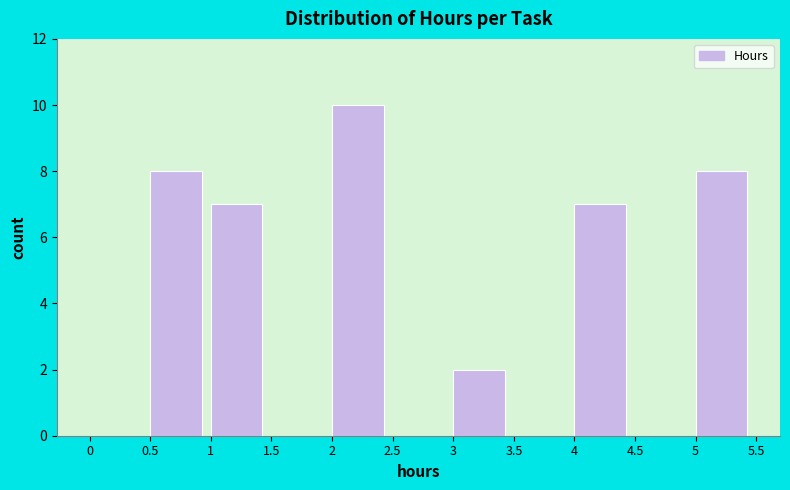

Reading left to right, list every bar in this chart as the range it spans on the x-axis followed by its height. The values are not printed on the chart, so give them approximately, as read against the axis.

0 to 0.5: 0
0.5 to 1: 8
1 to 1.5: 7
1.5 to 2: 0
2 to 2.5: 10
2.5 to 3: 0
3 to 3.5: 2
3.5 to 4: 0
4 to 4.5: 7
4.5 to 5: 0
5 to 5.5: 8